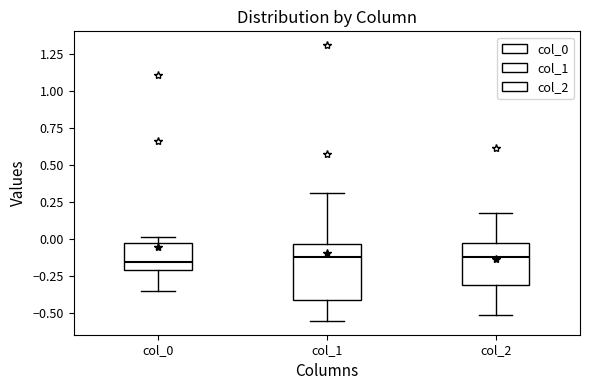

Which box is the tallest, from its lower edge to its upper edge?

col_1